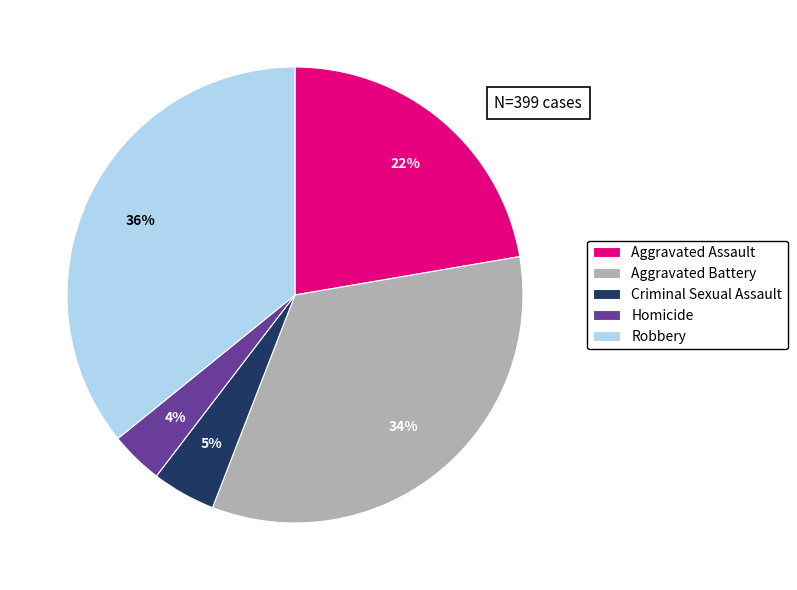

Which category has the smallest portion of the pie?

Homicide